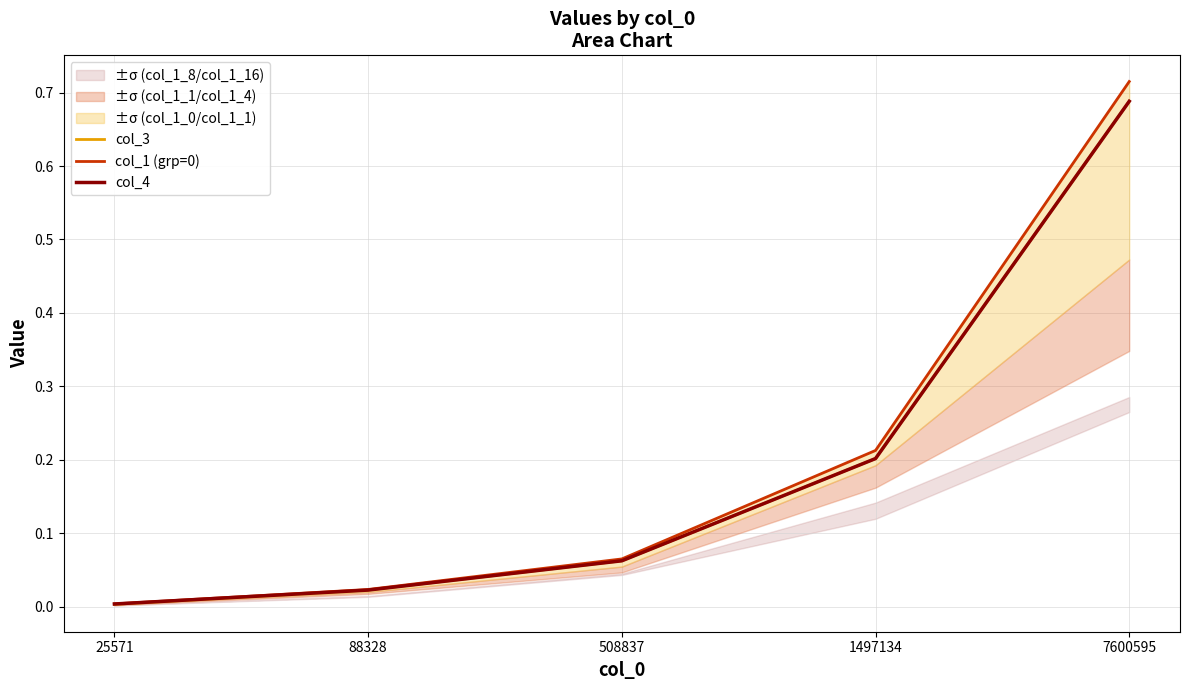

What is the average value of the col_1 (grp=0) series?

0.2